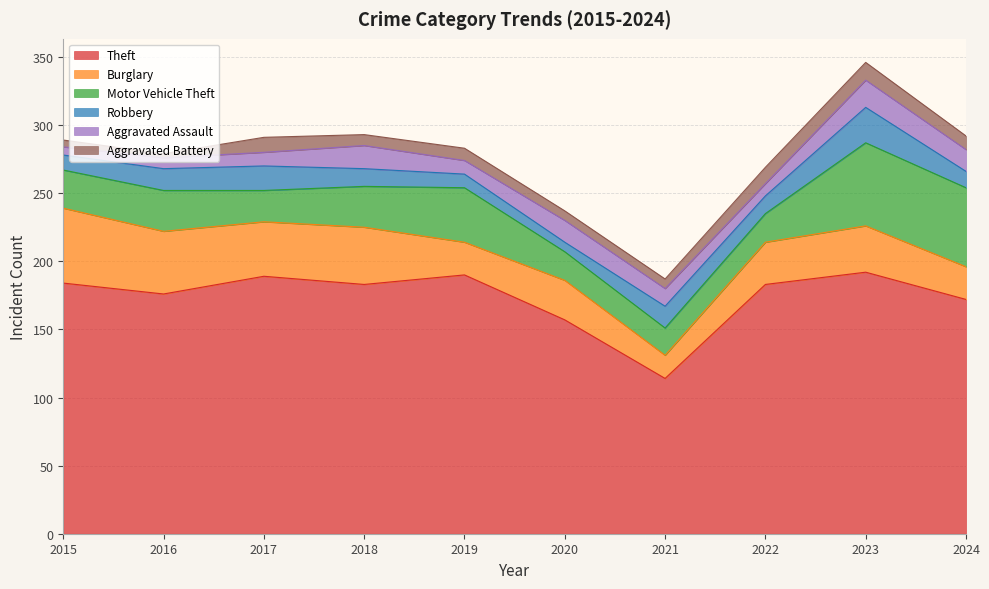

True or false: Aggravated Battery has a value of 13 at 2023.

True